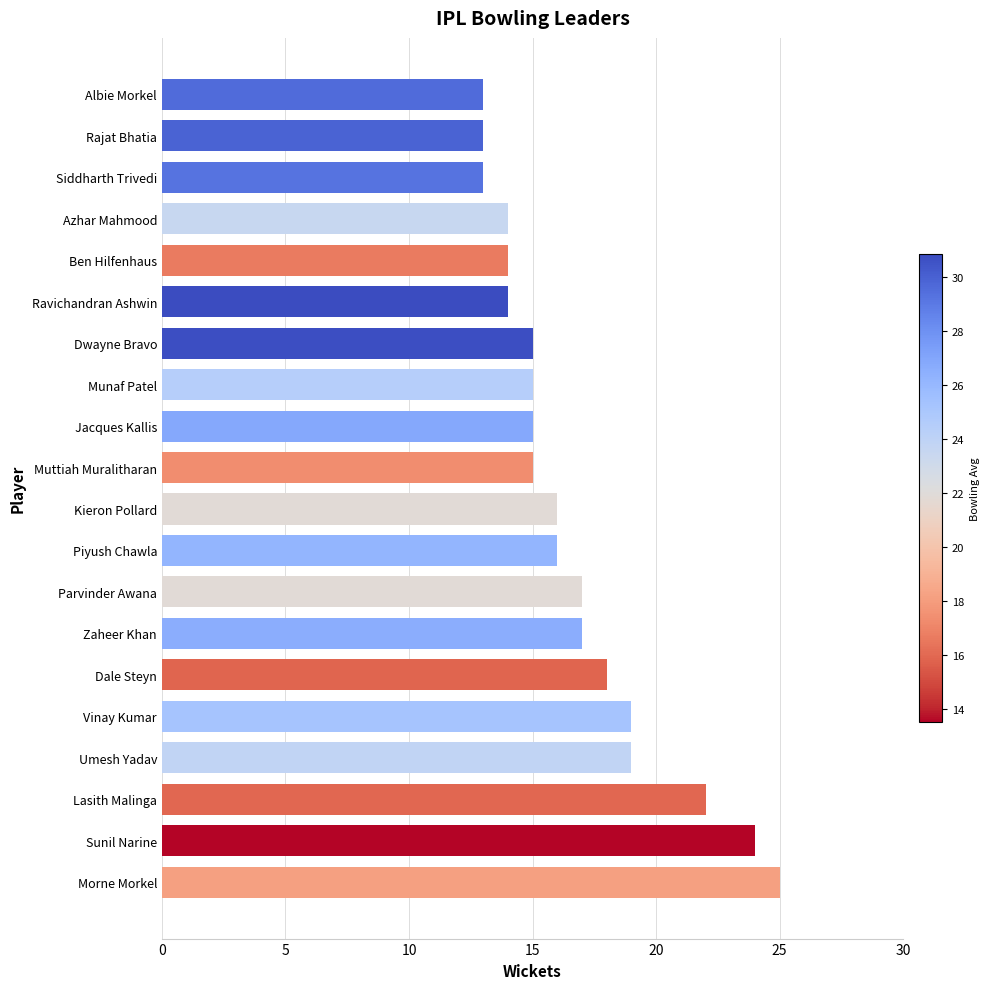

What is the difference between the maximum and minimum values?

12